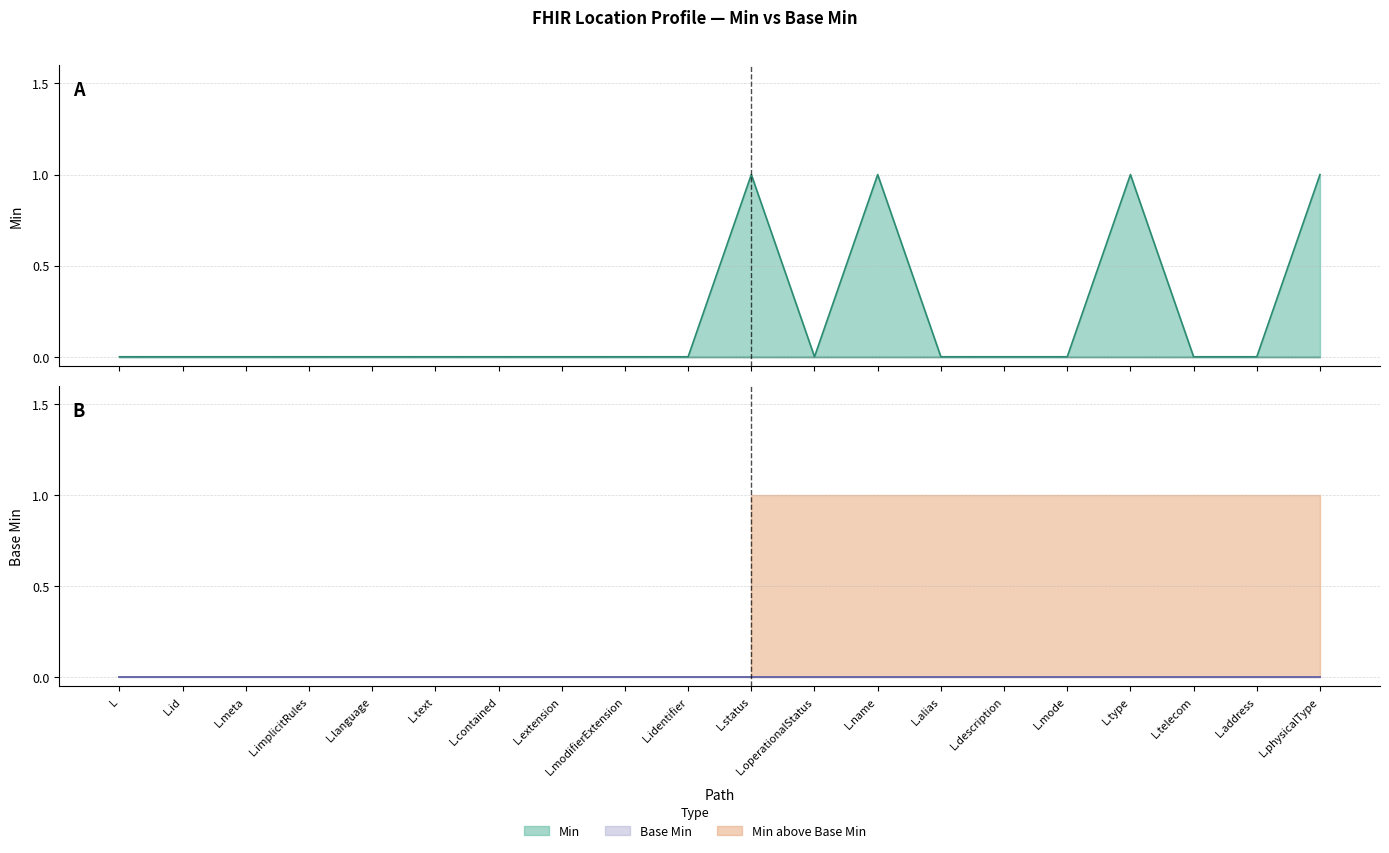

Does the chart have visible grid lines?

Yes